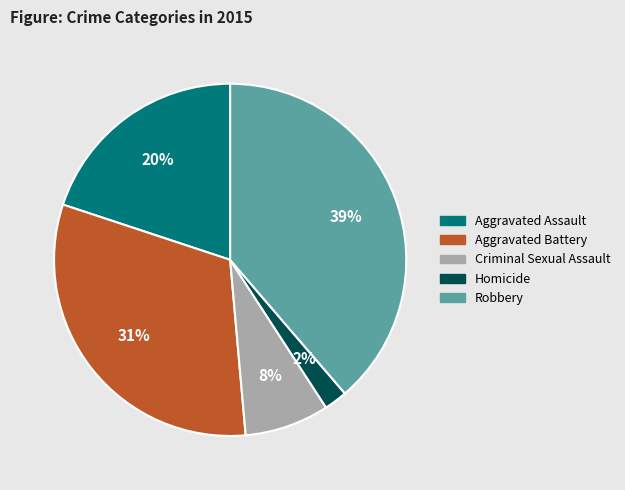

Count the number of slices in the pie.

5